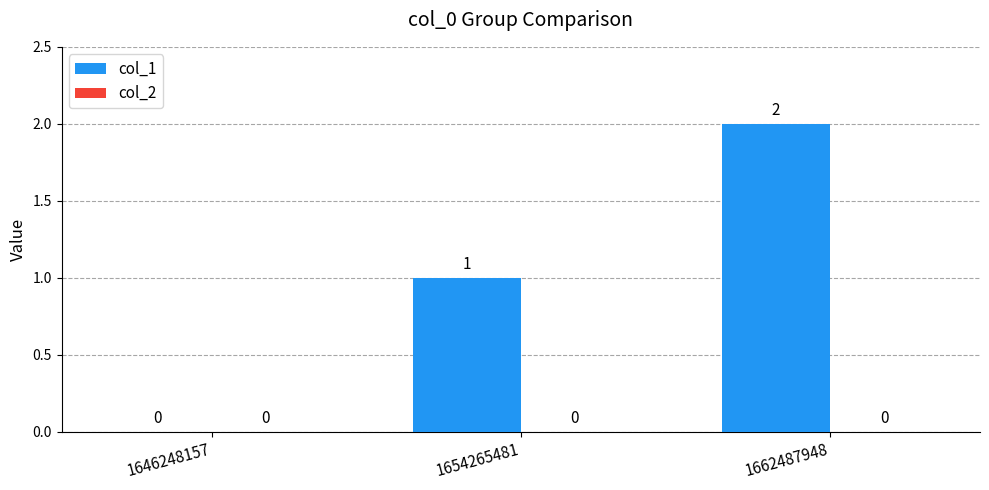

What is the change in value from 1646248157 to 1654265481?

+1